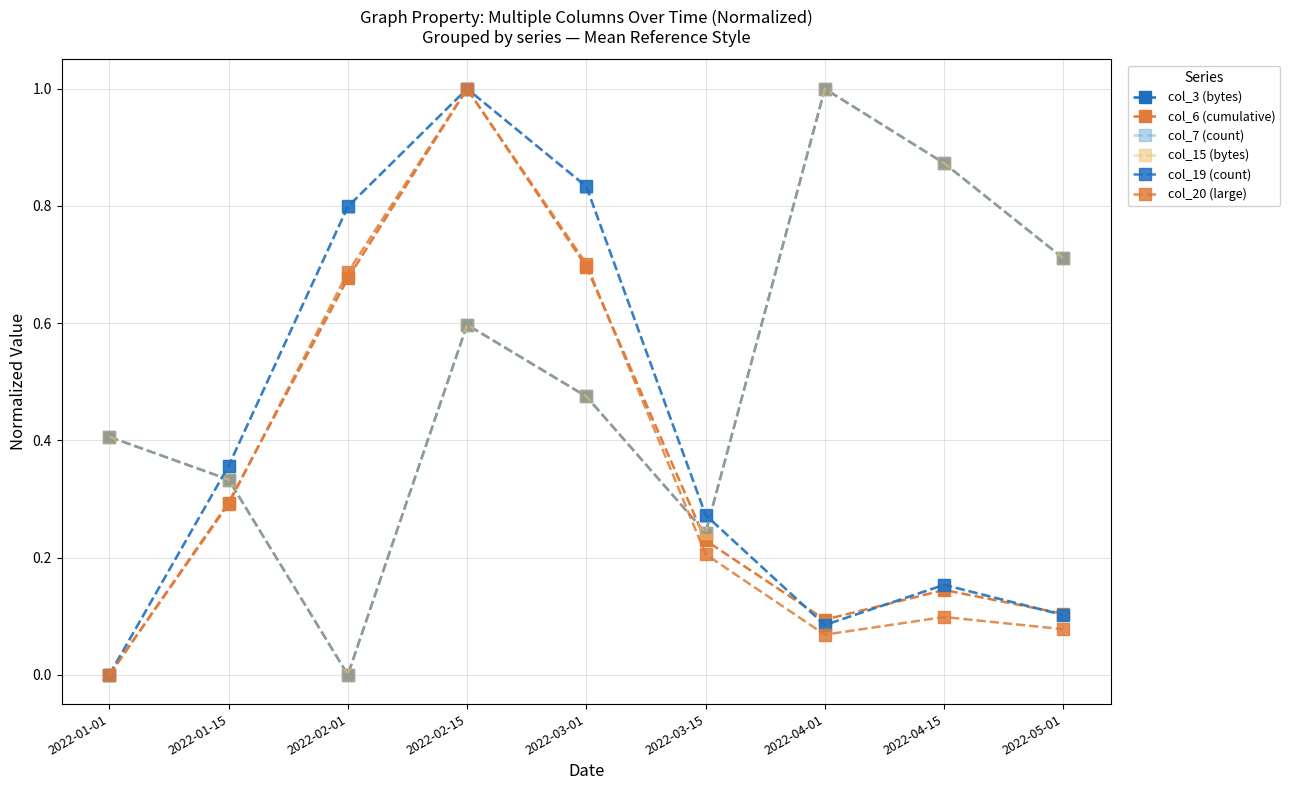

Is this an area chart (filled region under the line)?

No